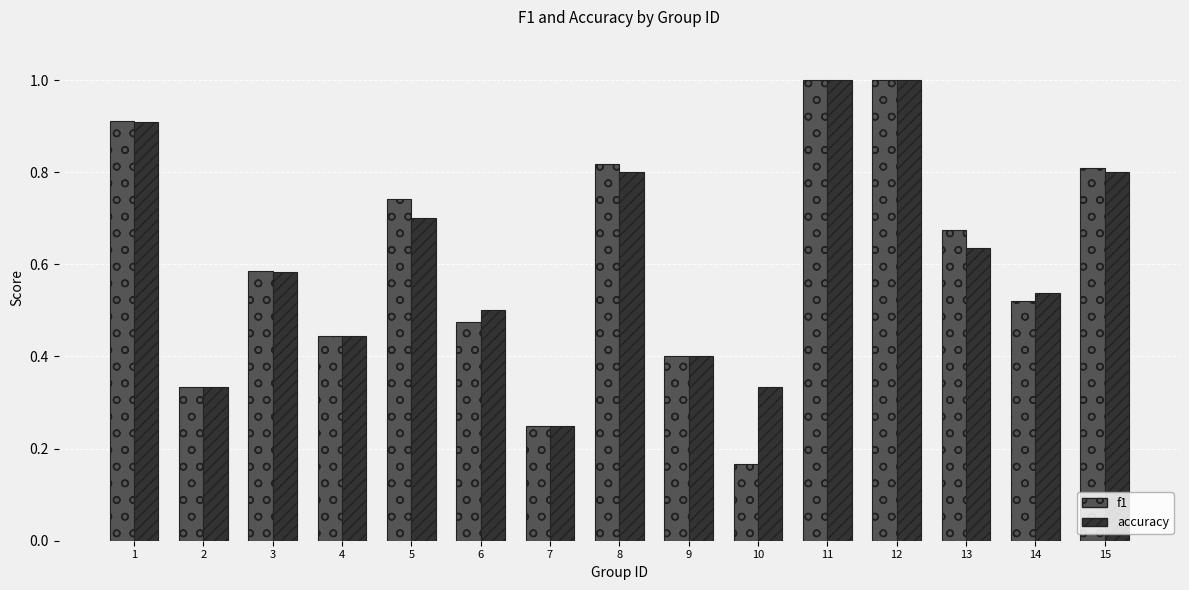

The f1 series shows 0.5 at 15. True or false?

False